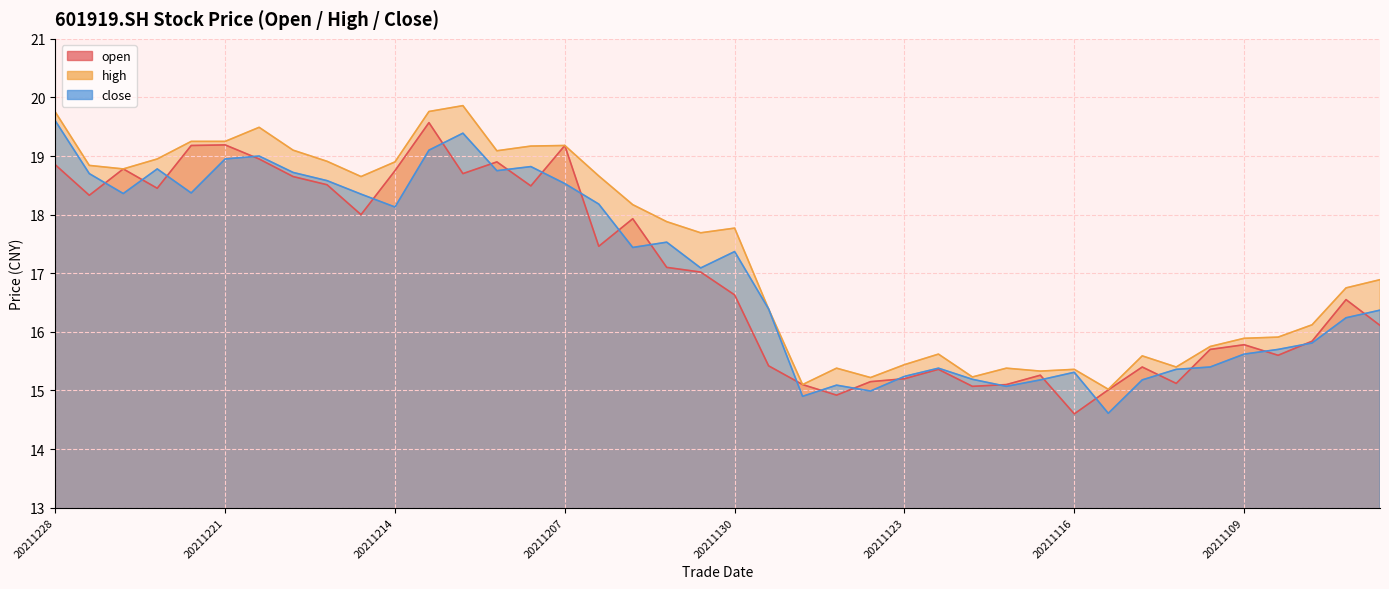

What is the difference between the highest and lowest values at 20211216?

0.4